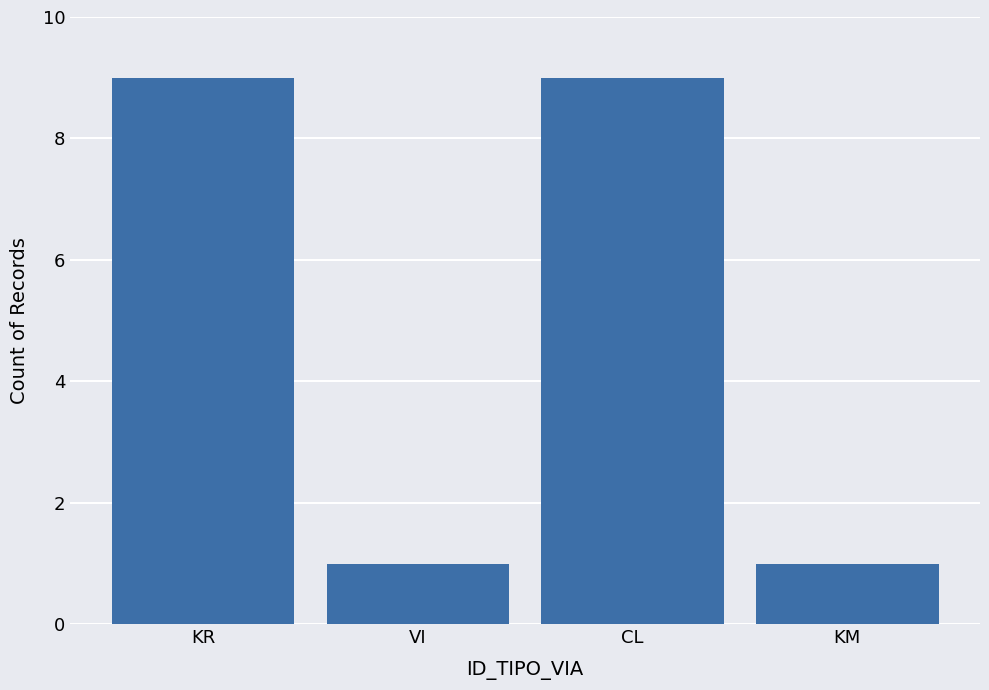

Are the bars horizontal?

No